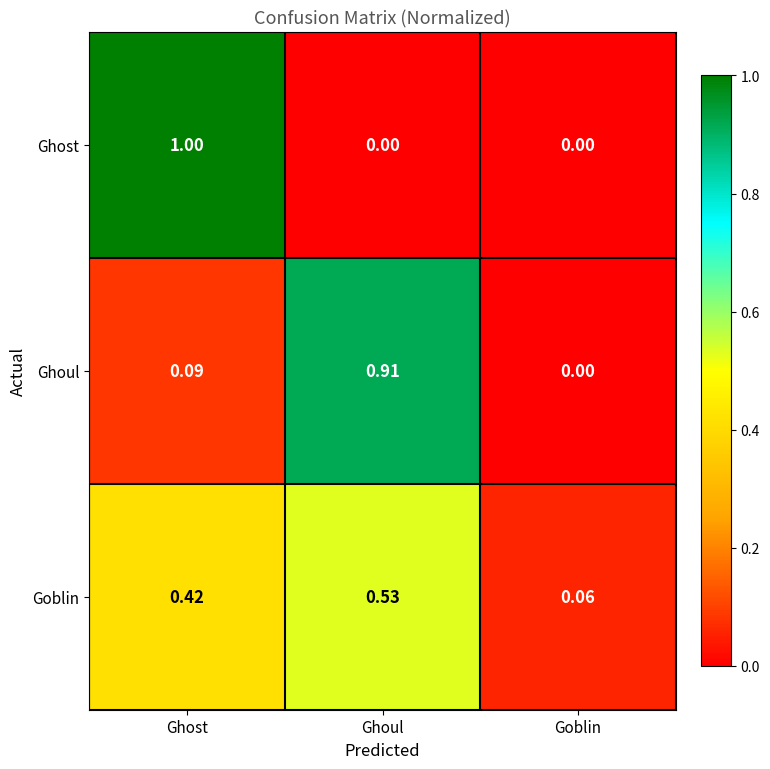

Which label corresponds to the largest value in the chart?

Ghost